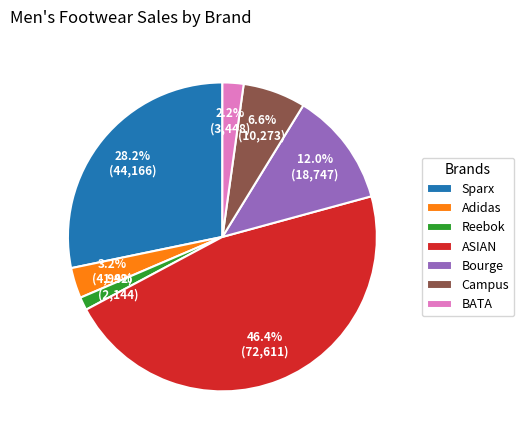

Does ASIAN represent more than half of the total?

No